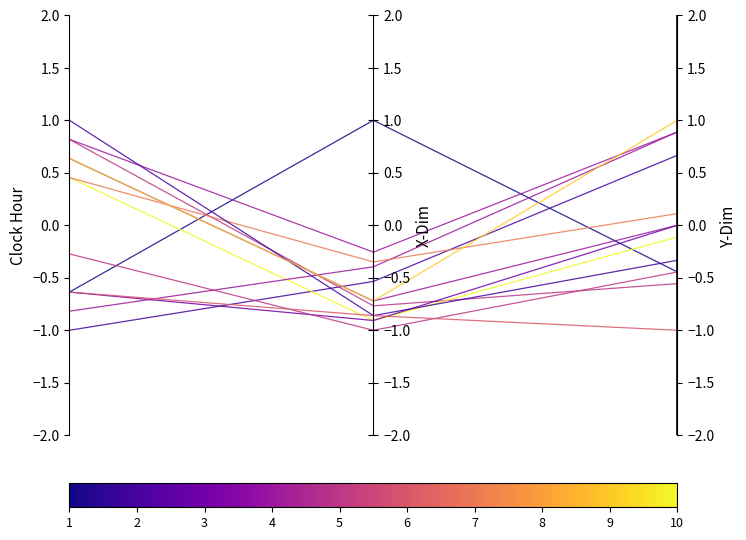

At which category does the chart reach its peak across all series?

2